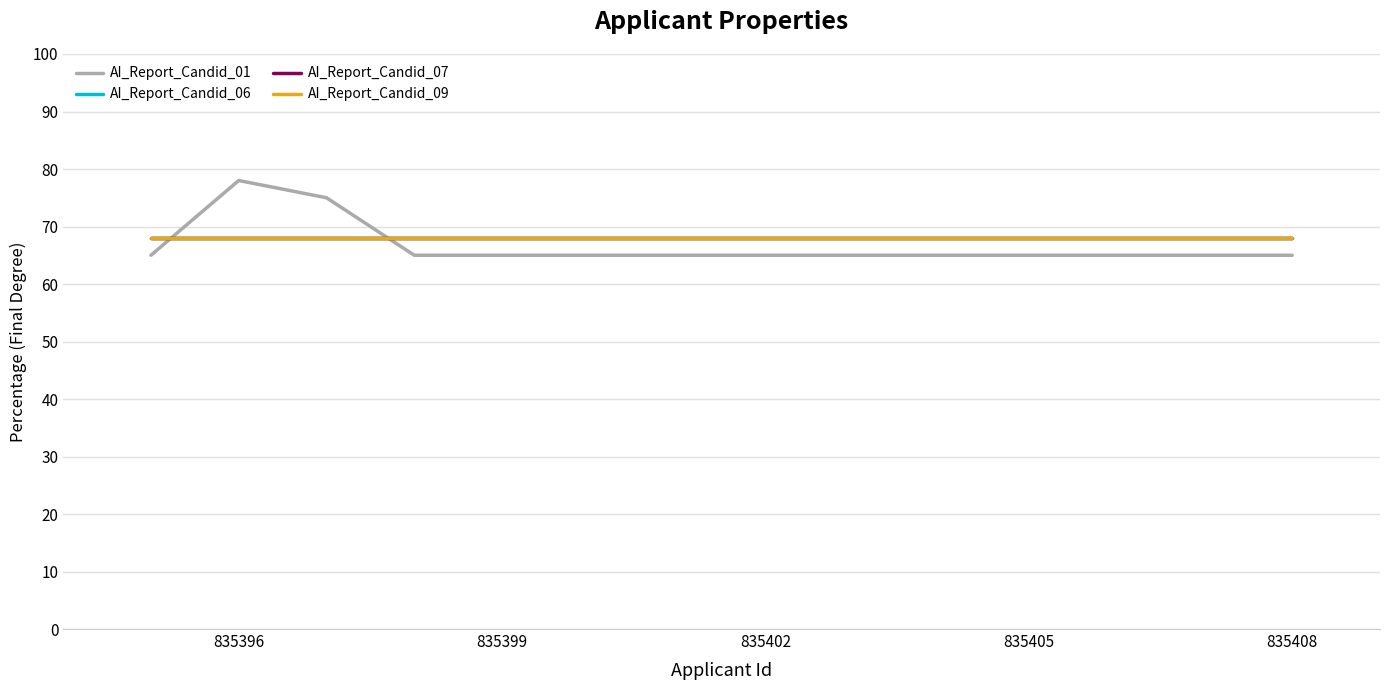

Does the chart have visible grid lines?

Yes